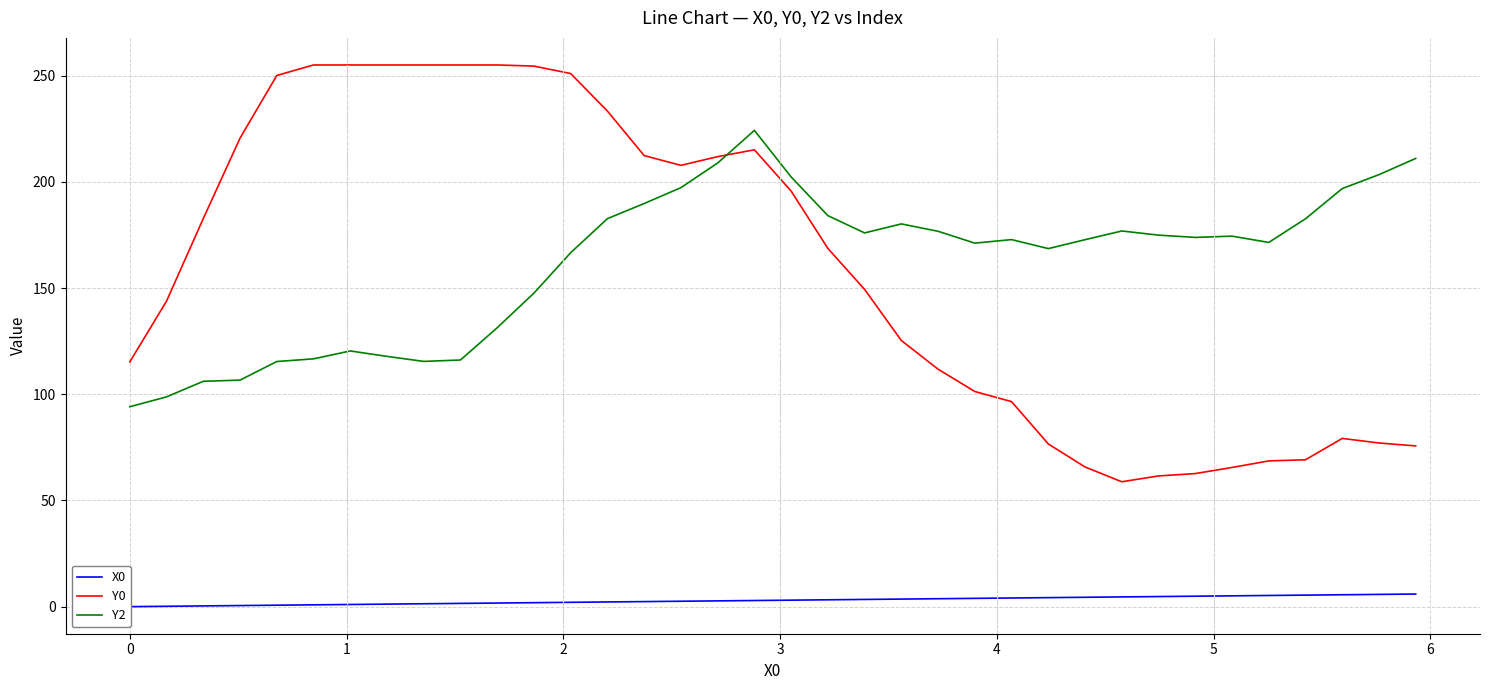

How many data points does each series have?

36